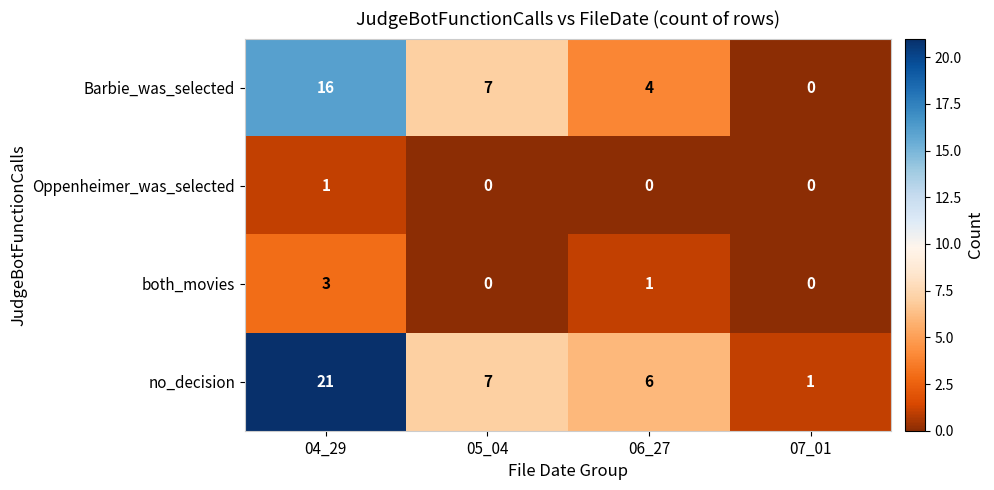

How many distinct data groups are displayed?

4